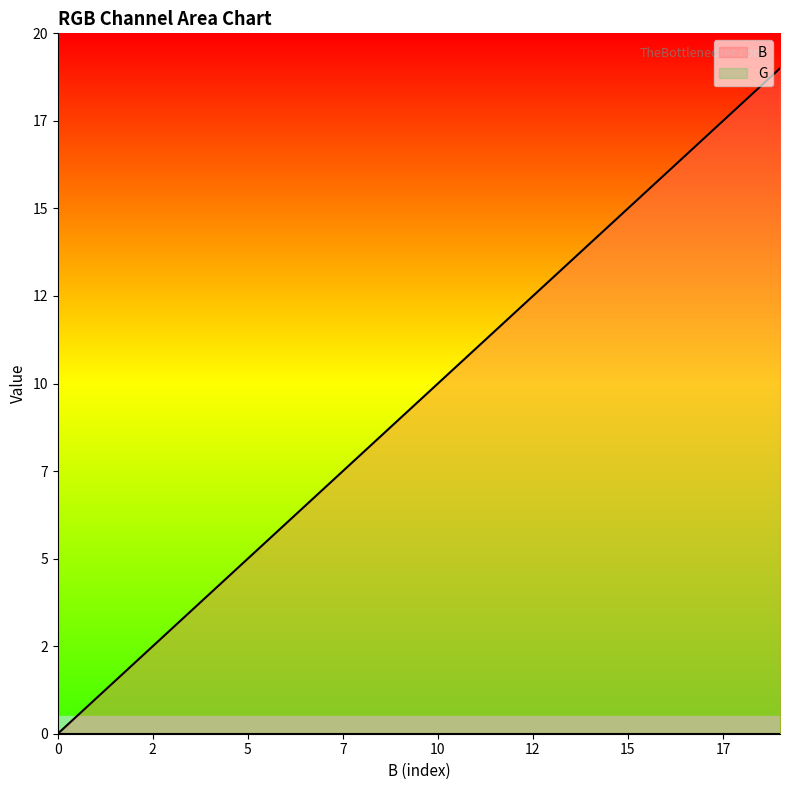

How many values are below 10?

10